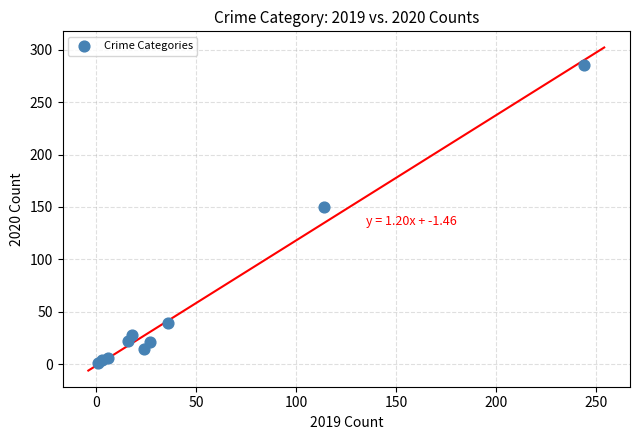

What Y value in the scatter plot is closest to 143?

150